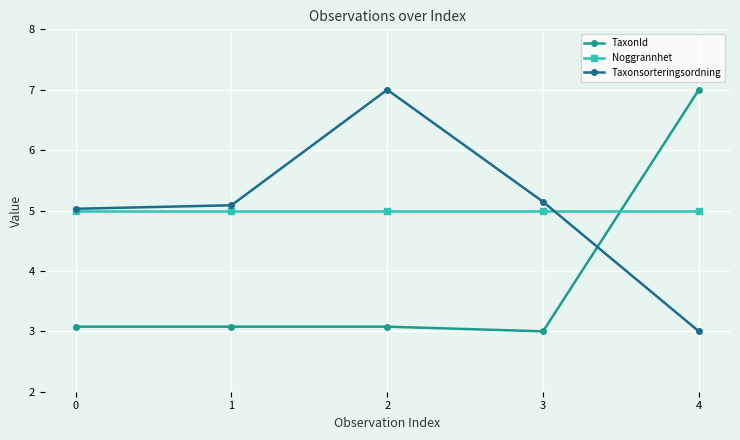

The value of Taxonsorteringsordning at 1 is 1.4. True or false?

False